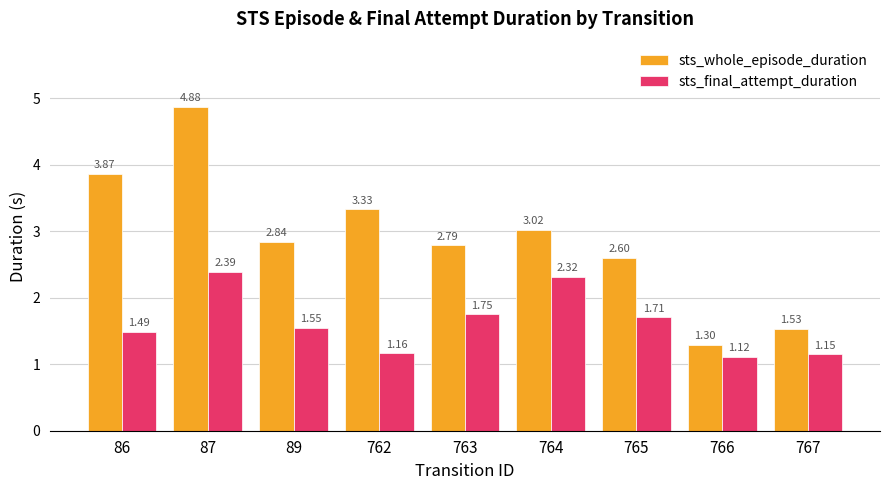

Is it true that sts_whole_episode_duration equals 4.6 at 89?

False